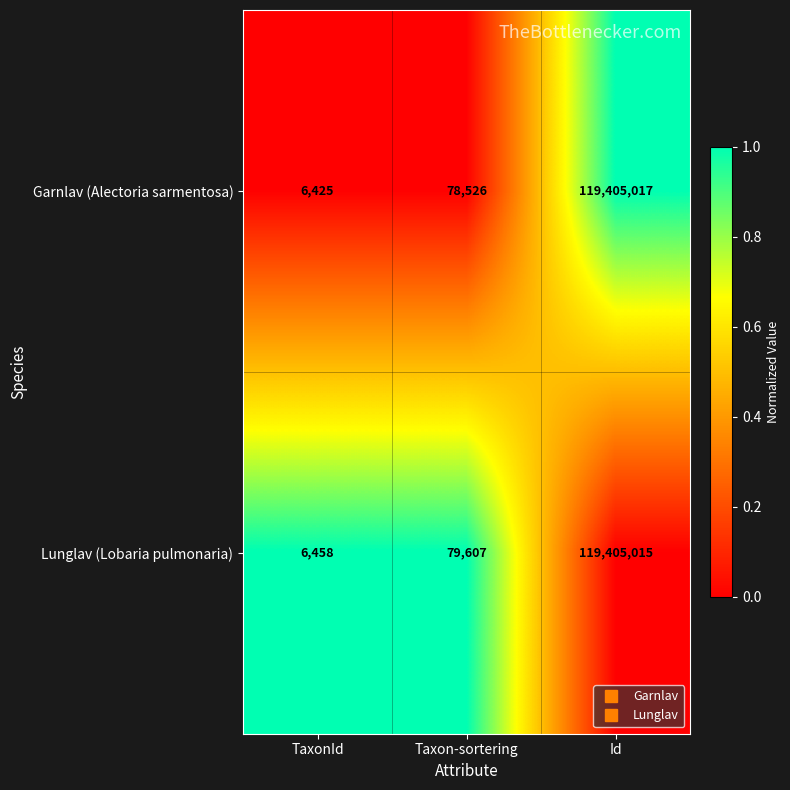

Between Taxon-sortering and Id, which series saw the biggest shift?

Garnlav (Alectoria sarmentosa)